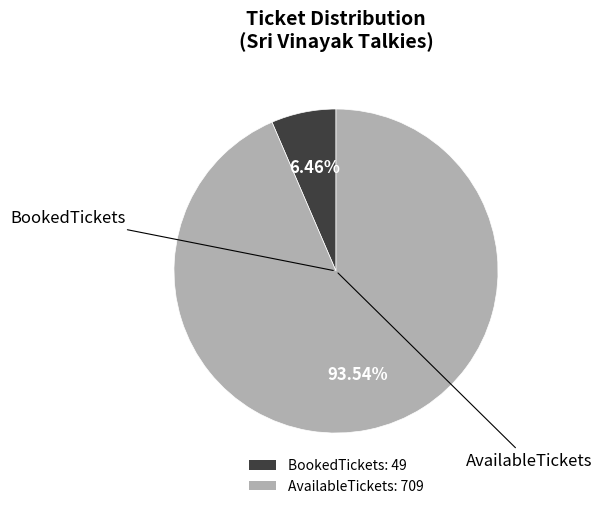

Is the sum of BookedTickets: 49 and AvailableTickets: 709 greater than half?

Yes